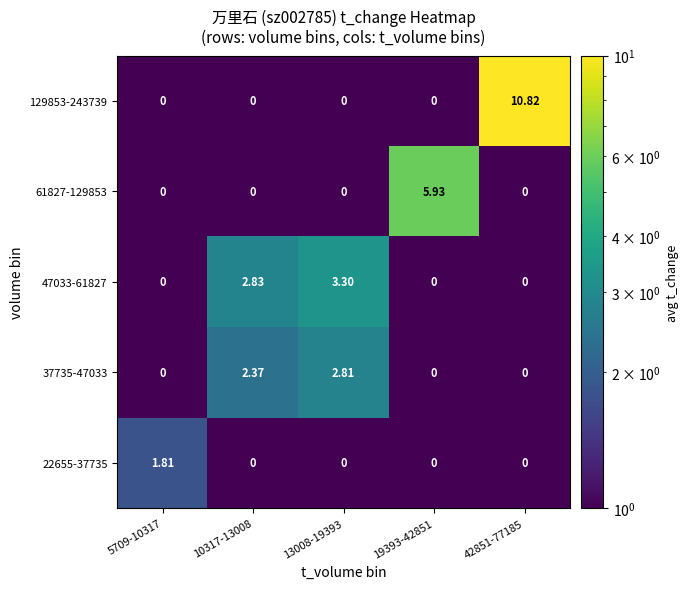

What is the difference between the highest and lowest values at 19393-42851?

5.9